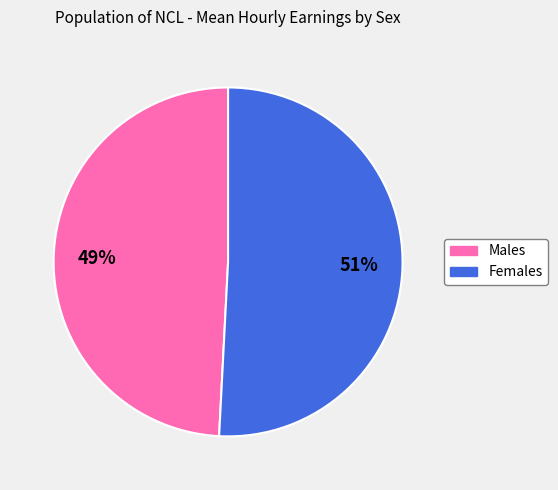

To the nearest percent, what is the average slice percentage?

50%